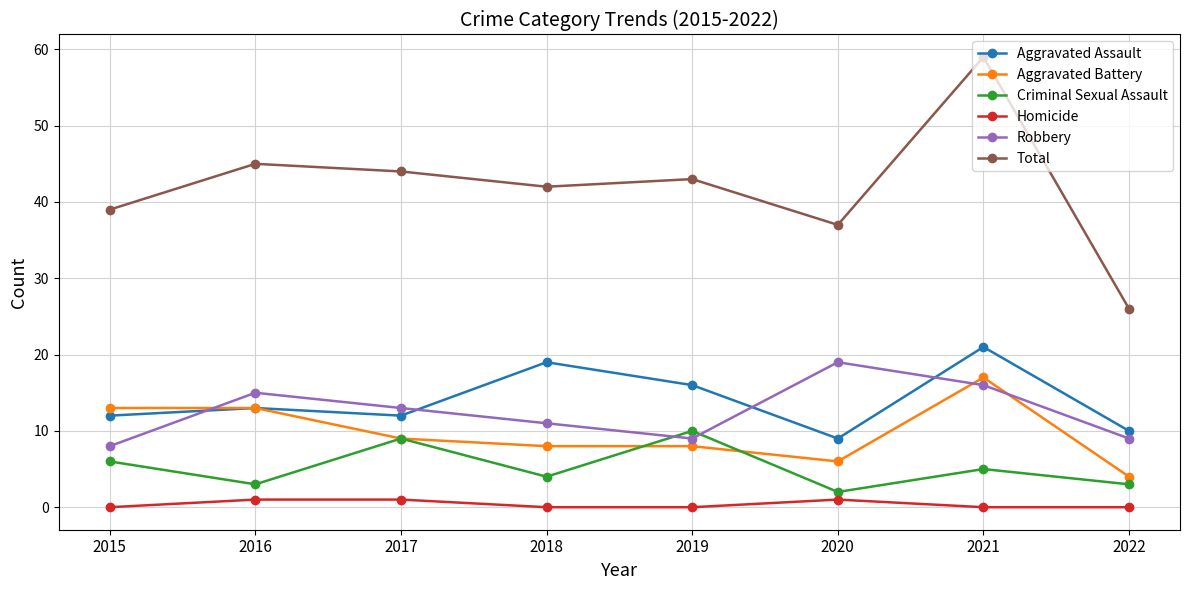

What is the total value across all series at 2022?

52